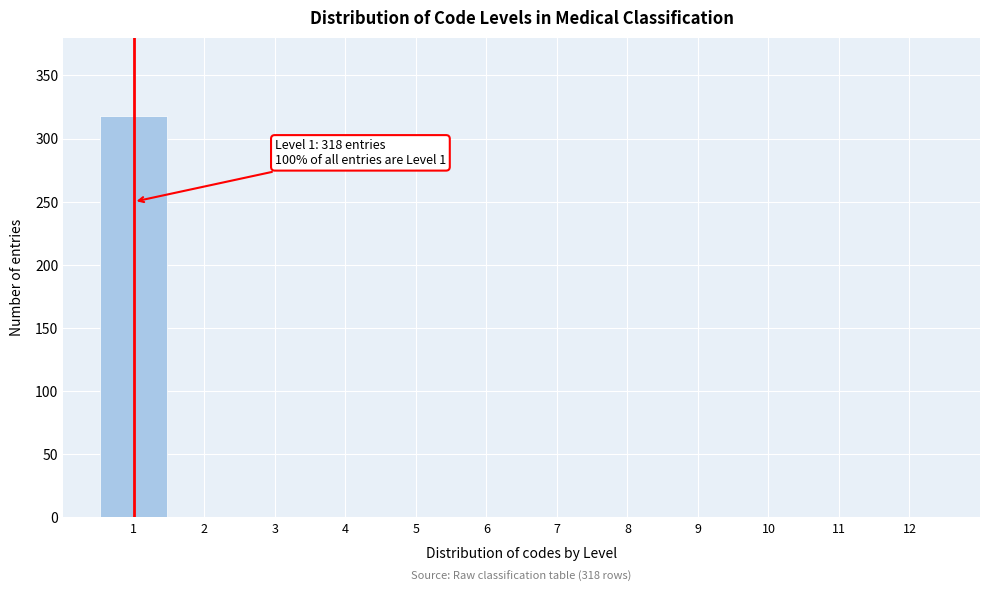

Reading right to left, extract all data points from this chart.

12=0	11=0	10=0	9=0	8=0	7=0	6=0	5=0	4=0	3=0	2=0	1=318